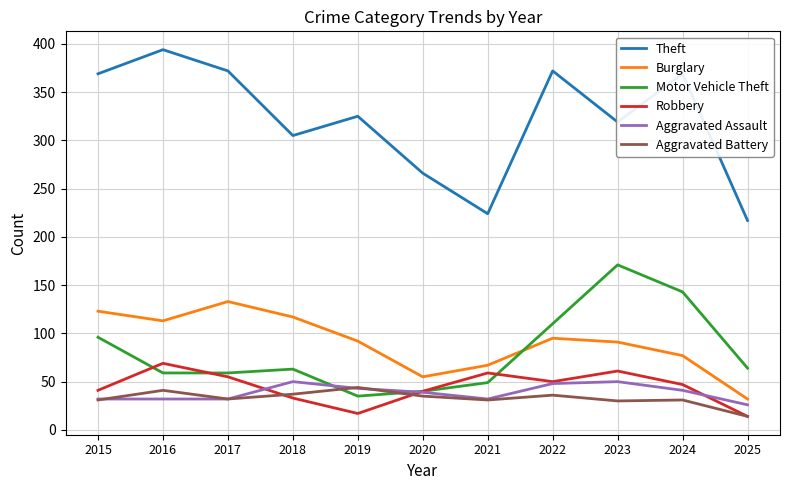

What is the greatest value displayed?

394